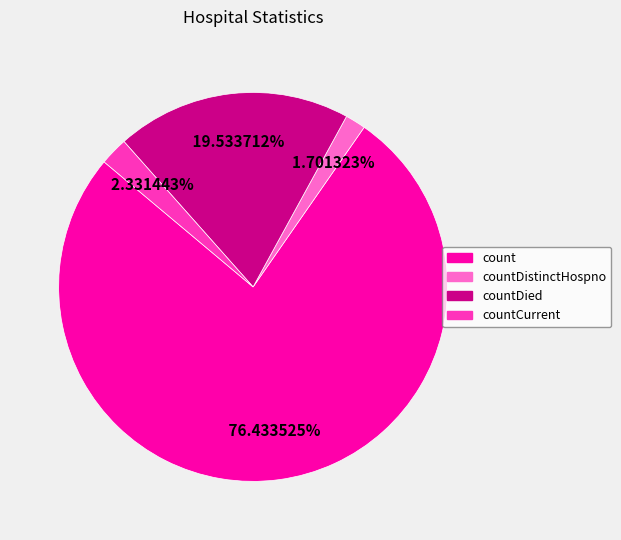

Approximately how many times larger is the value at count compared to countCurrent?

32.8